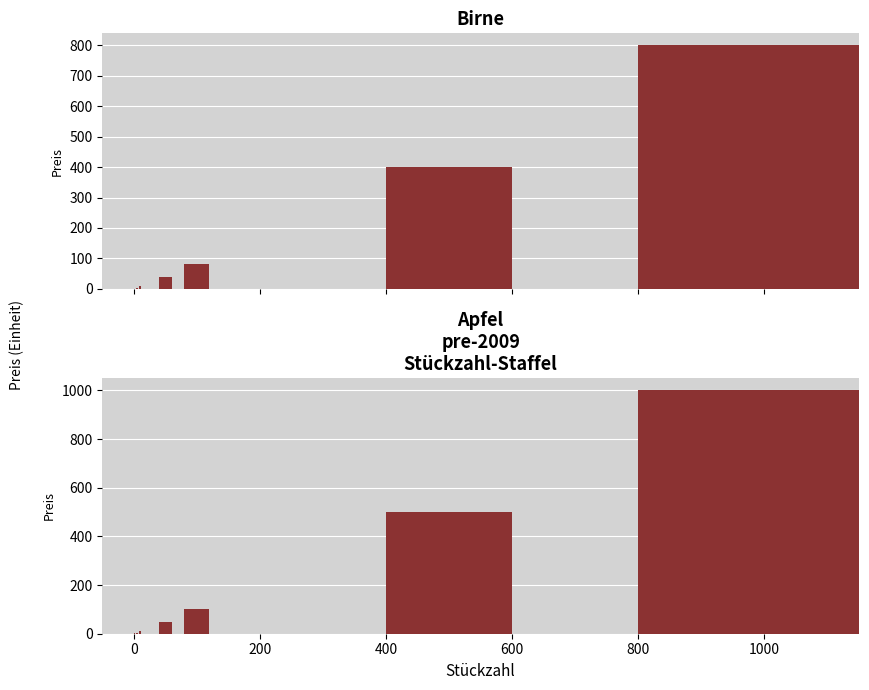

True or false: Birne has a value of 14.0 at 200.

False